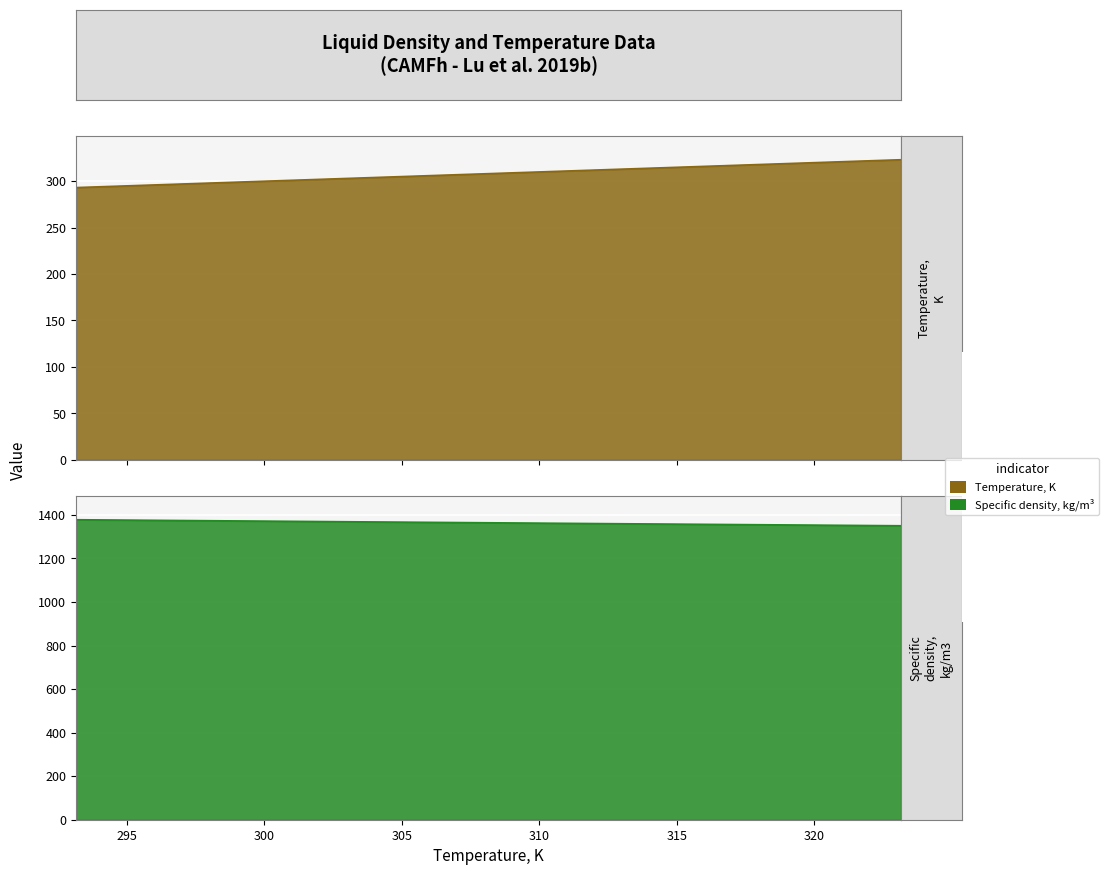

Rank the series by their average value, from highest to lowest.

Specific density, kg/m3, Temperature, K